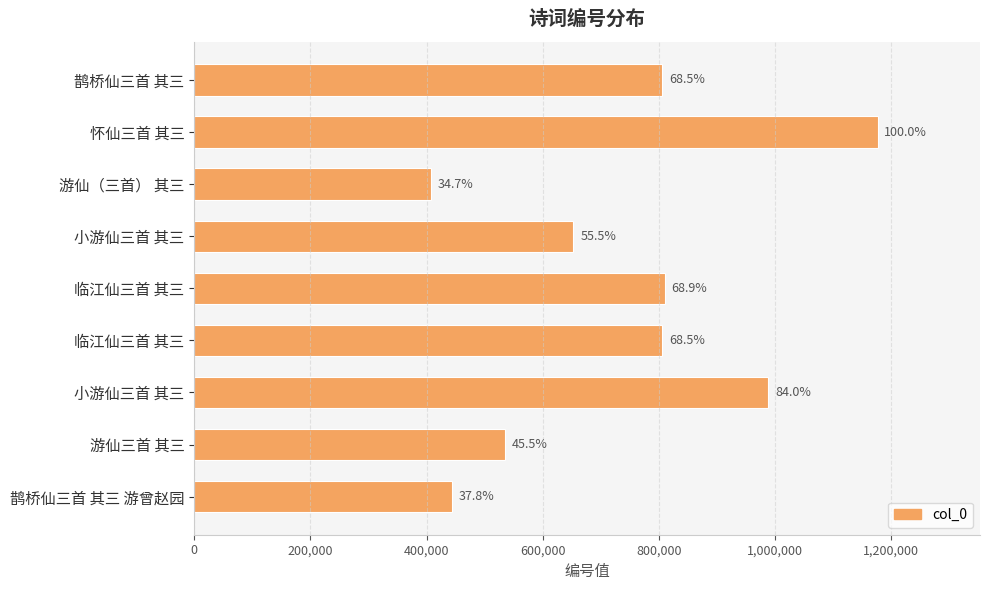

Does the chart contain any negative values?

No